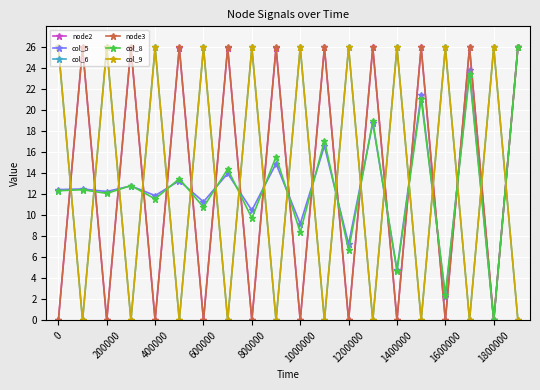

How many times do node3 and col_6 cross each other?

19